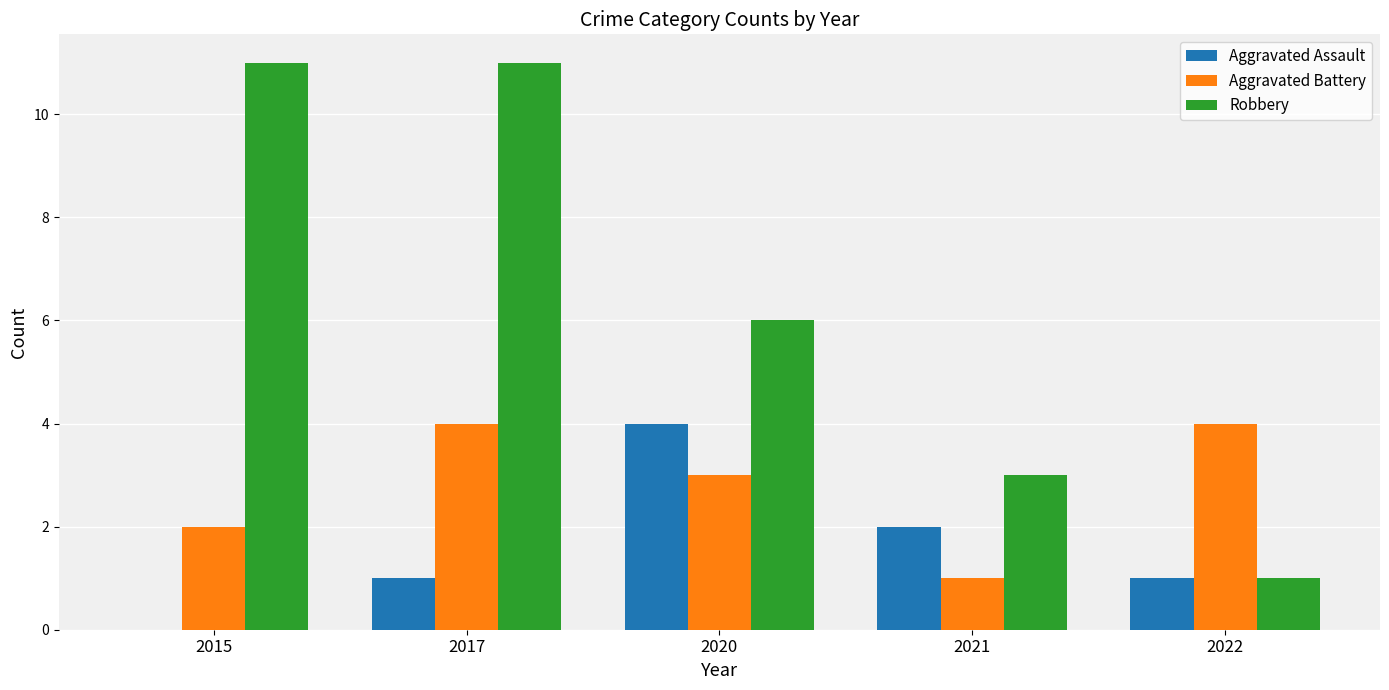

What are all the series names shown in the legend?

Aggravated Assault, Aggravated Battery, Robbery